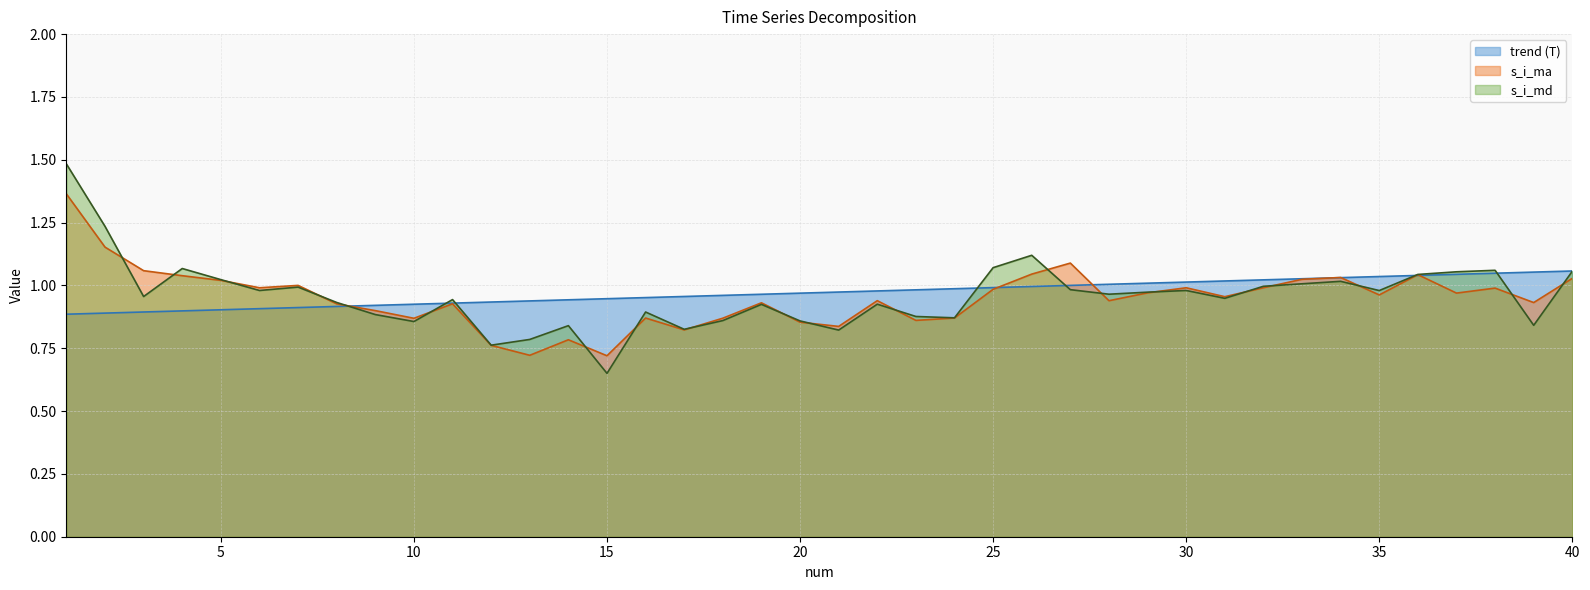

Where do s_i_md and trend (T) first cross each other?

8 and 9